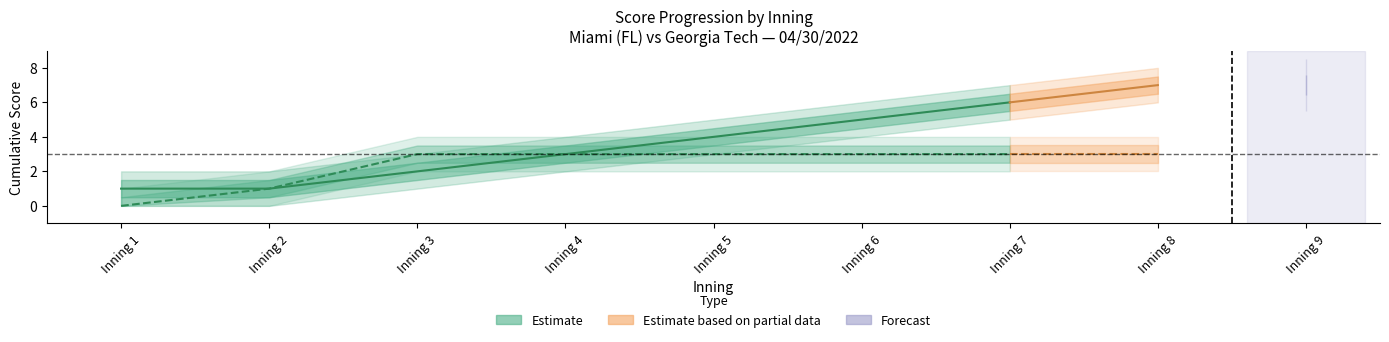

Reading left to right, transcribe all the data shown in this chart.

Miami_FL_score: 1=0	2=1	3=3	4=3	5=3	6=3	7=3	8=3	9=3
Georgia_Tech_score: 1=1	2=1	3=2	4=3	5=4	6=5	7=6	8=7	9=7